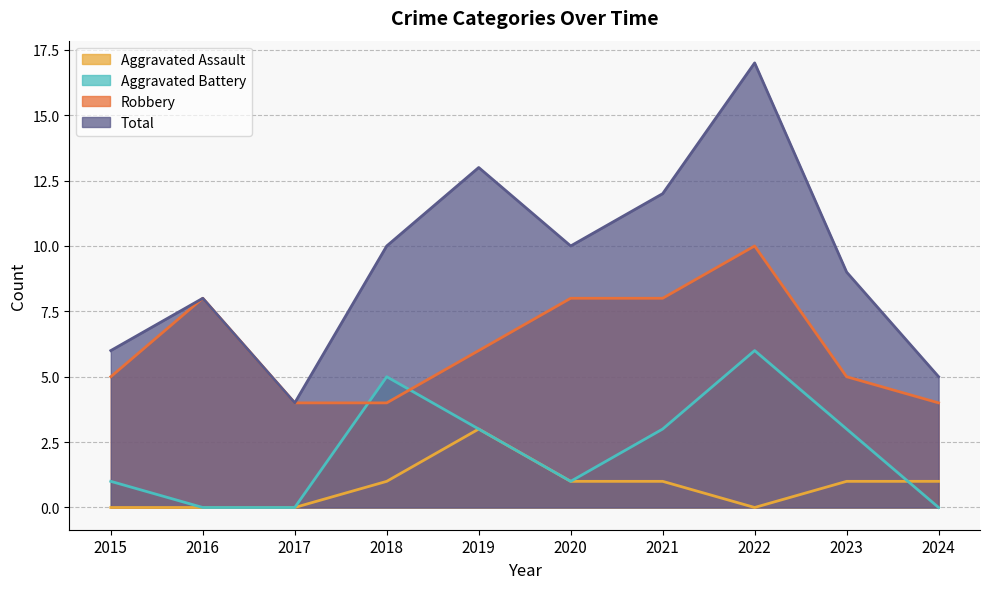

At which category is the sum across all series the highest?

2022